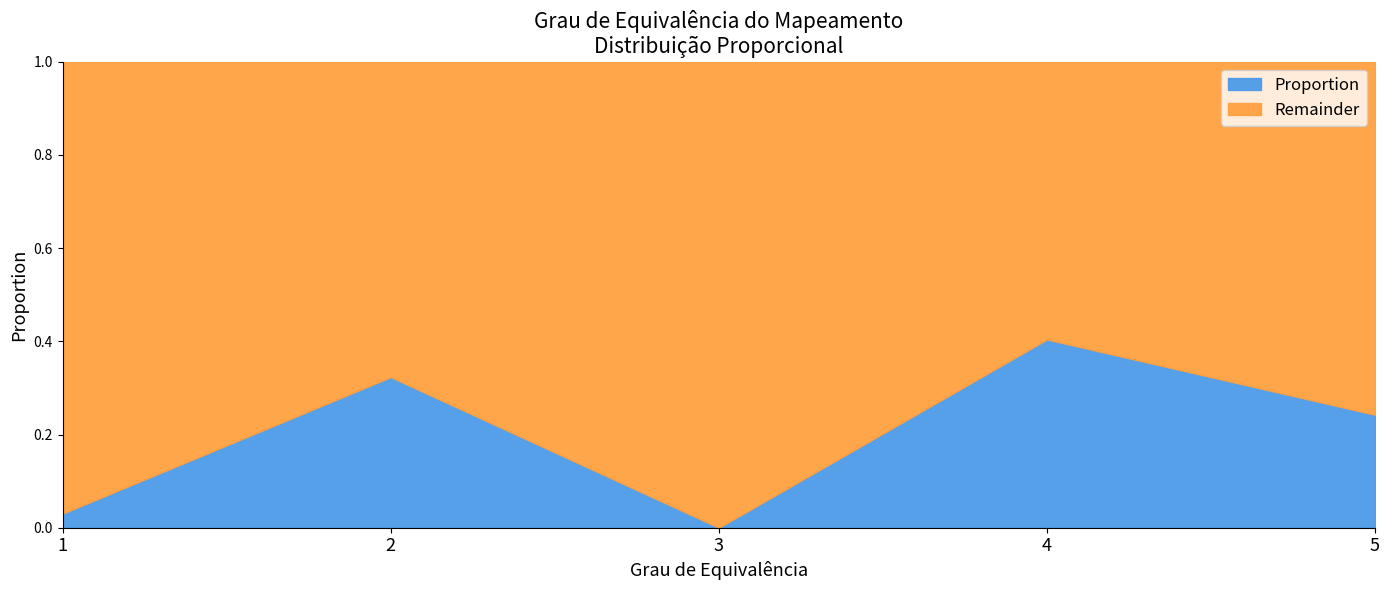

True or false: Proportion has a value of 0.2 at 5.

True